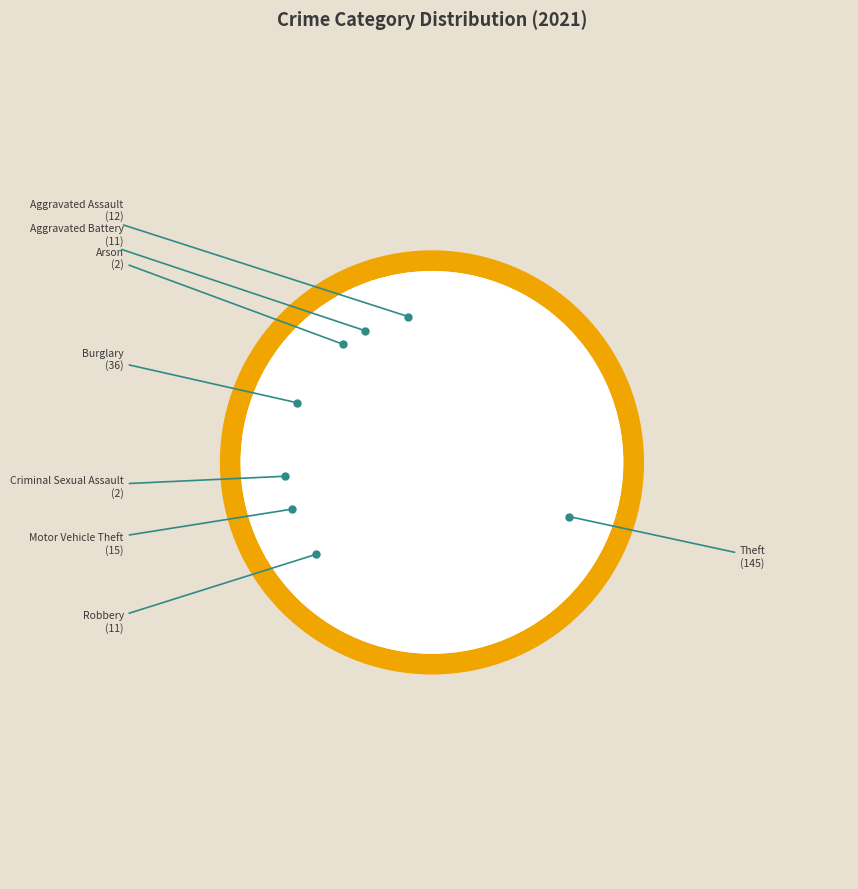

To the nearest percent, what is the average slice percentage?

12%